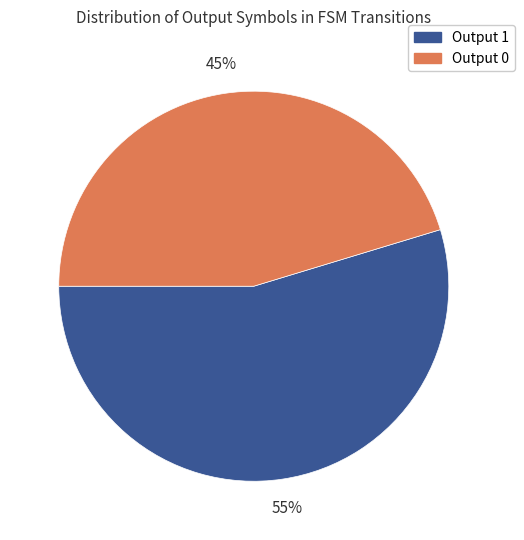

Rank the categories by value from lowest to highest.

Output 0, Output 1